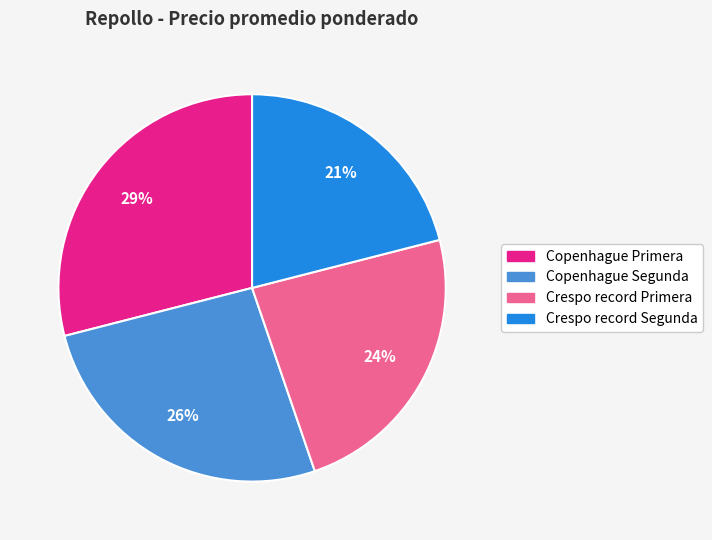

How many segments does this pie chart have?

4